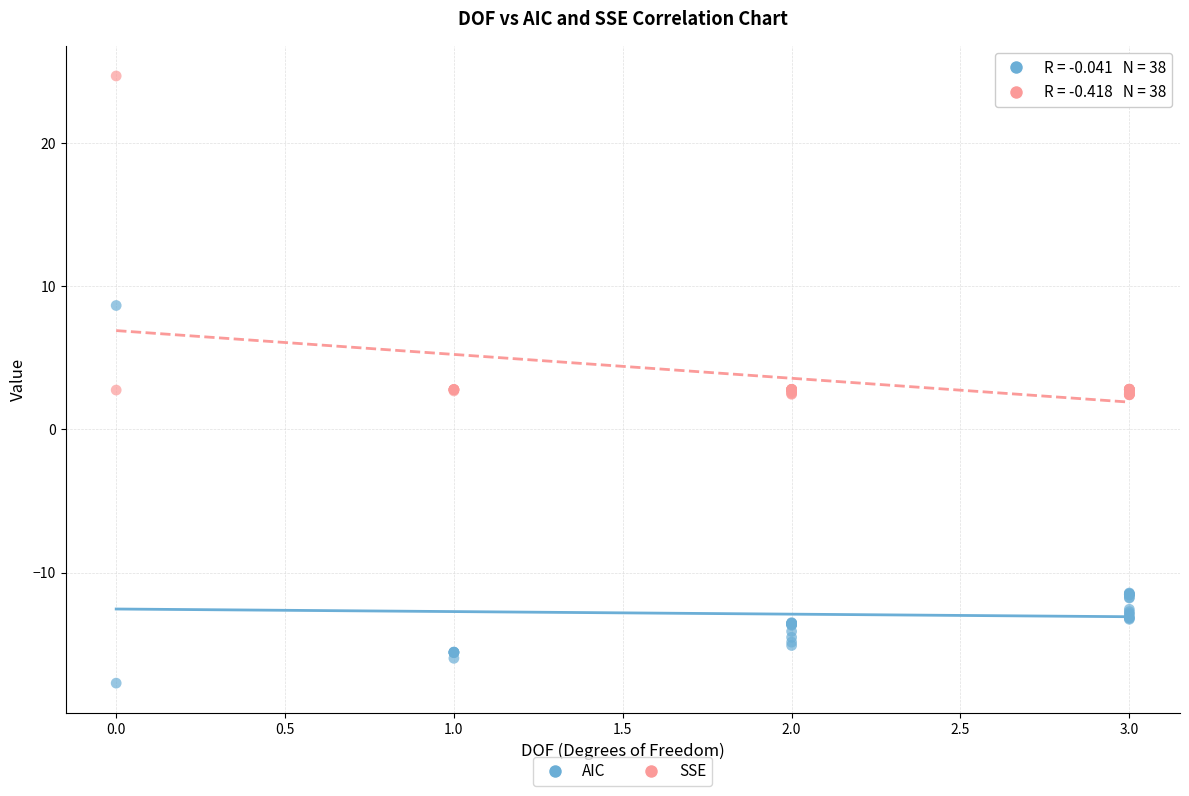

Which series reaches the minimum Y coordinate?

AIC